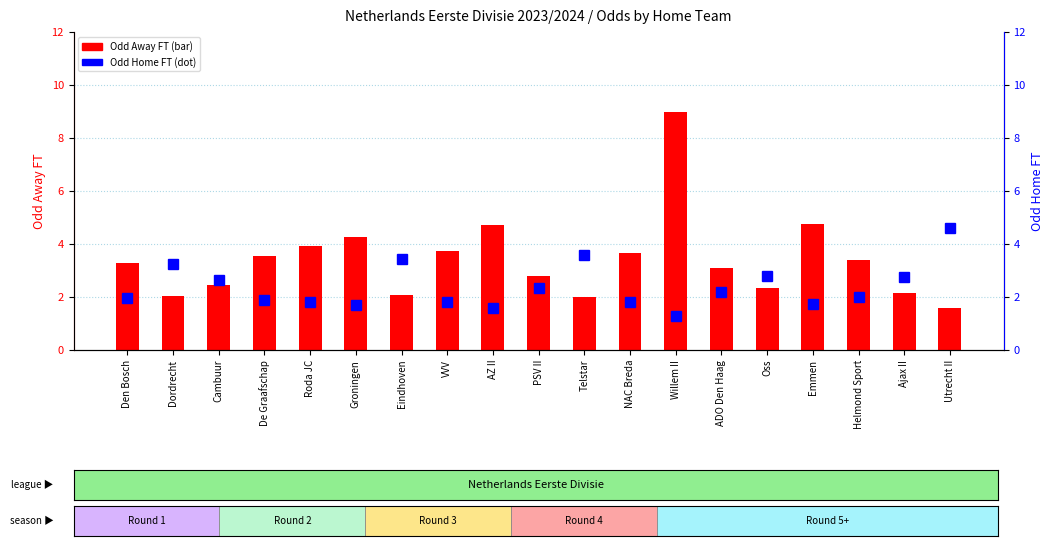

Reading left to right, what are all the values shown in this chart?

Odd_A_FT: 3.3	2.0	2.5	3.5	3.9	4.2	2.1	3.8	4.7	2.8	2.0	3.7	9.0	3.1	2.4	4.8	3.4	2.1	1.6
Odd_H_FT: 2.0	3.2	2.6	1.9	1.8	1.7	3.4	1.8	1.6	2.3	3.6	1.8	1.3	2.2	2.8	1.7	2.0	2.8	4.6